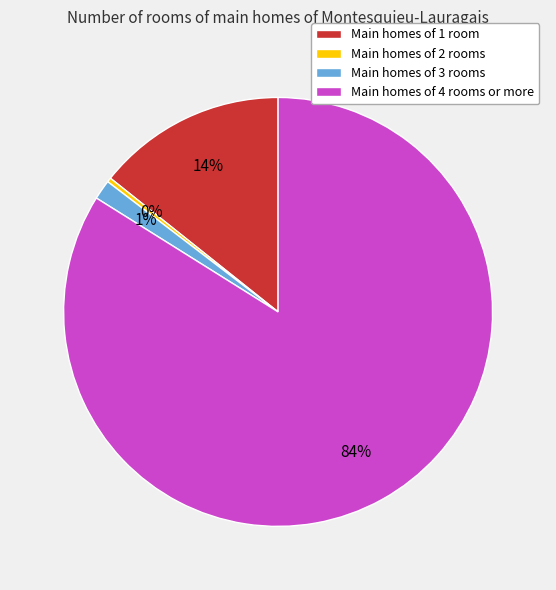

Is there a majority slice in this chart?

Yes